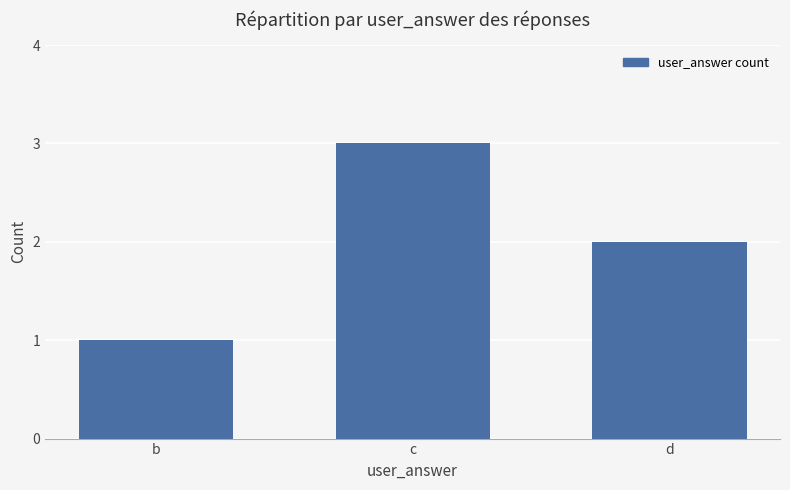

What is the difference between the maximum and minimum values?

2